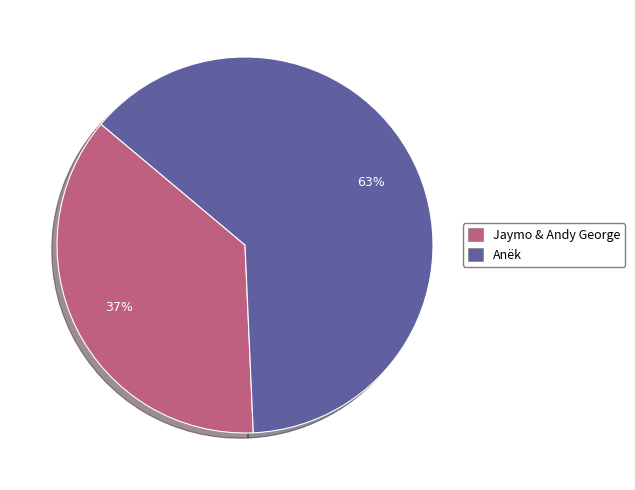

To the nearest percent, what is the difference between the largest and smallest slice percentages?

26%